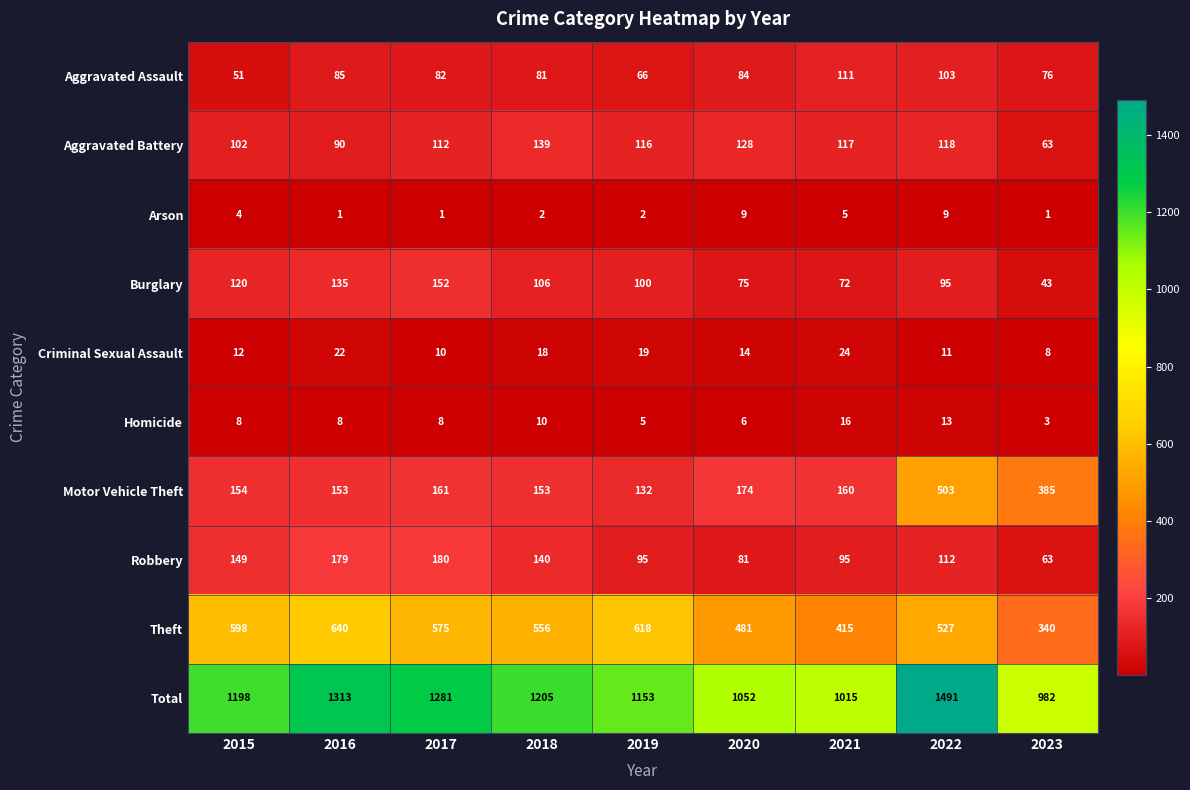

The Criminal Sexual Assault series shows 9 at 2019. True or false?

False